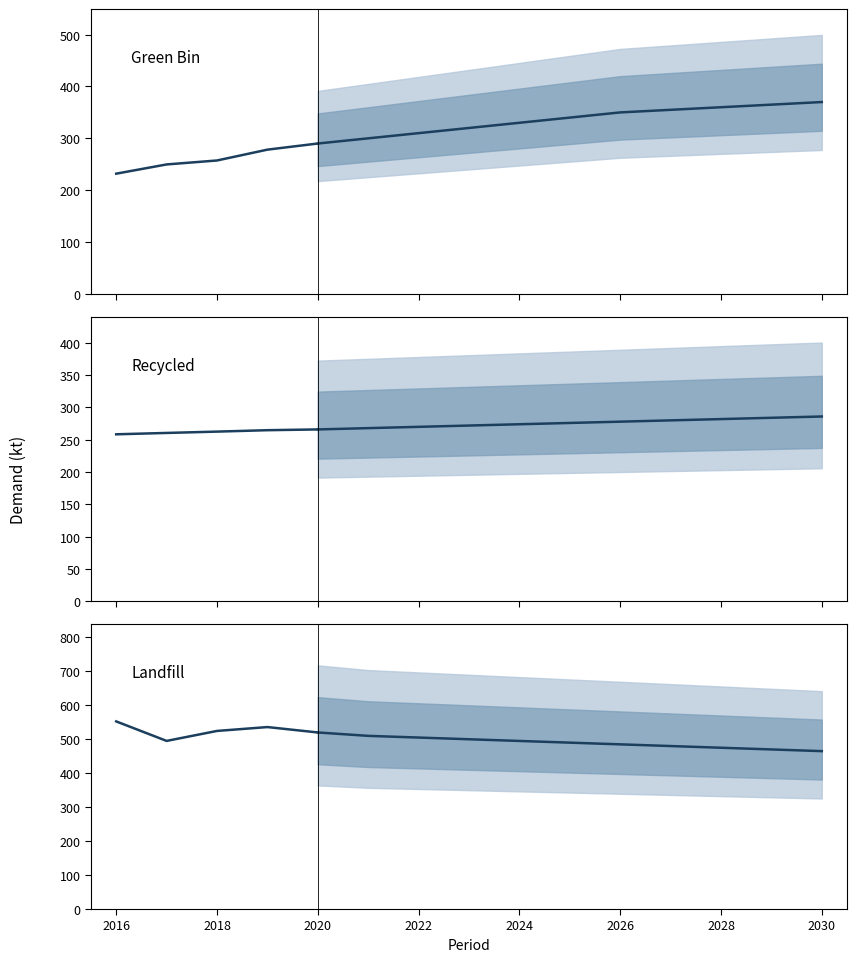

Is it true that Landfill equals 552.6 at 2016?

True